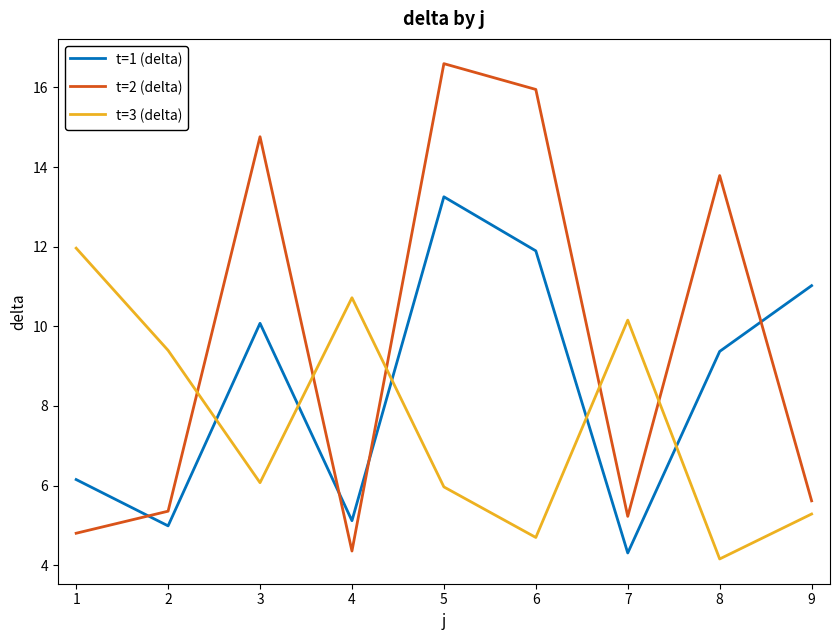

What is the total value across all series at 3?

30.9